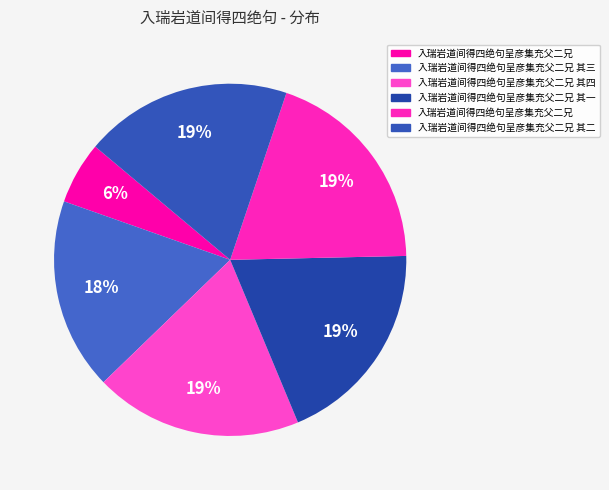

How many slices are in this pie chart?

6